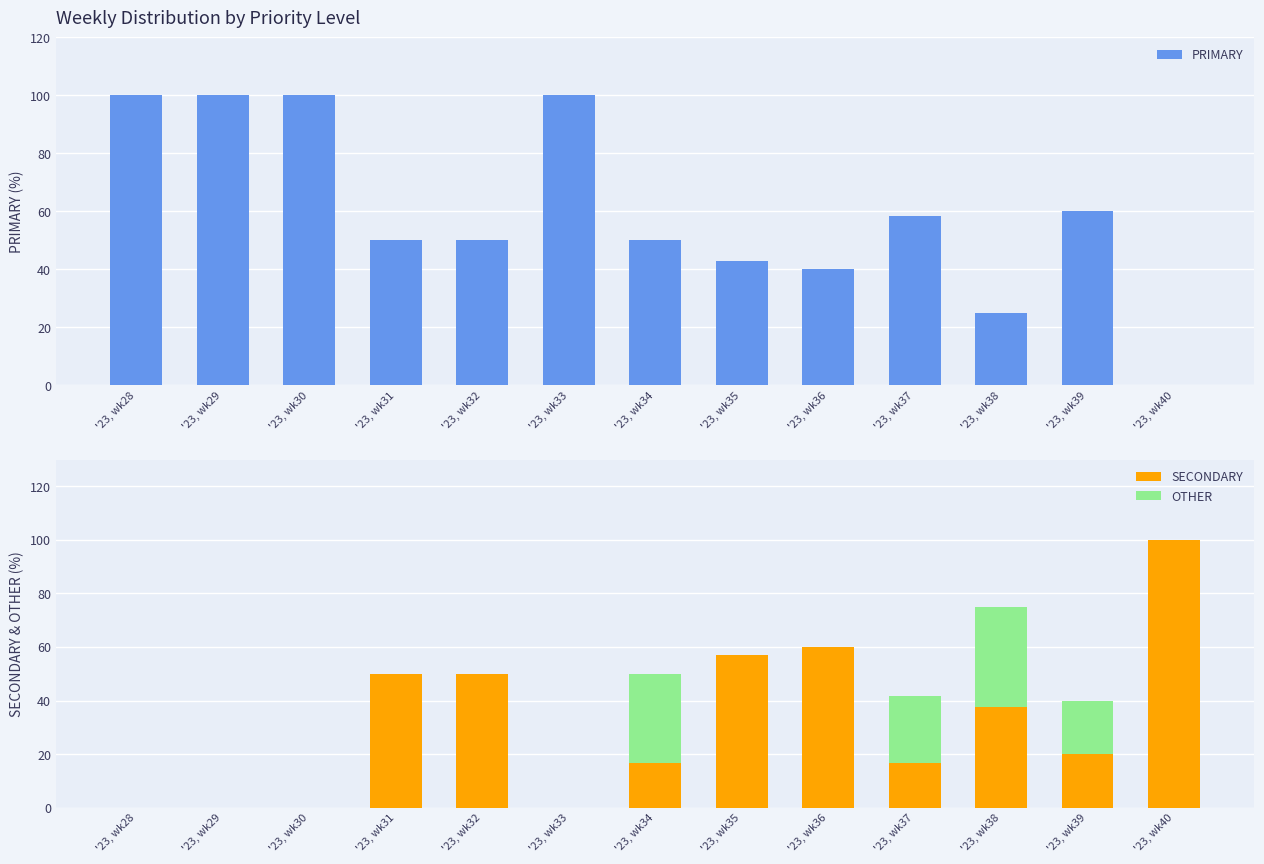

Reading left to right, transcribe all the data shown in this chart.

PRIMARY: '23, wk28=100.0	'23, wk29=100.0	'23, wk30=100.0	'23, wk31=50.0	'23, wk32=50.0	'23, wk33=100.0	'23, wk34=50.0	'23, wk35=42.9	'23, wk36=40.0	'23, wk37=58.3	'23, wk38=25.0	'23, wk39=60.0	'23, wk40=0.0
SECONDARY: '23, wk28=0.0	'23, wk29=0.0	'23, wk30=0.0	'23, wk31=50.0	'23, wk32=50.0	'23, wk33=0.0	'23, wk34=16.7	'23, wk35=57.1	'23, wk36=60.0	'23, wk37=16.7	'23, wk38=37.5	'23, wk39=20.0	'23, wk40=100.0
OTHER: '23, wk28=0.0	'23, wk29=0.0	'23, wk30=0.0	'23, wk31=0.0	'23, wk32=0.0	'23, wk33=0.0	'23, wk34=33.3	'23, wk35=0.0	'23, wk36=0.0	'23, wk37=25.0	'23, wk38=37.5	'23, wk39=20.0	'23, wk40=0.0